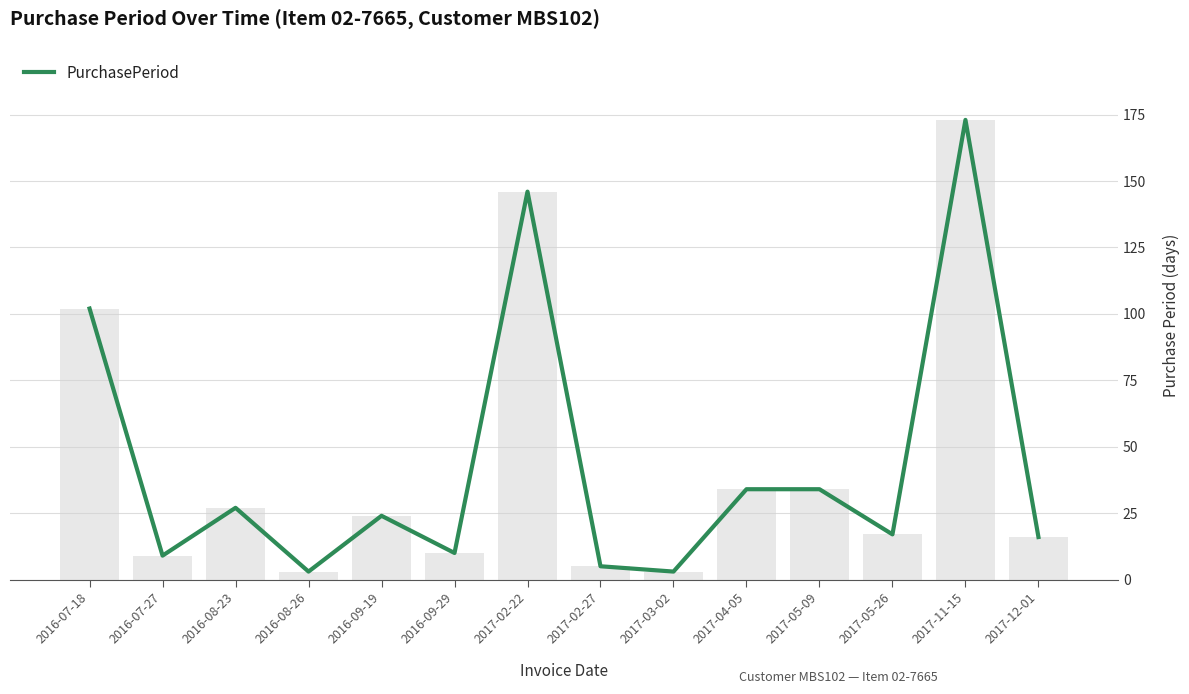

Rank the categories by value from lowest to highest.

2016-08-26, 2017-03-02, 2017-02-27, 2016-07-27, 2016-09-29, 2017-12-01, 2017-05-26, 2016-09-19, 2016-08-23, 2017-04-05, 2017-05-09, 2016-07-18, 2017-02-22, 2017-11-15